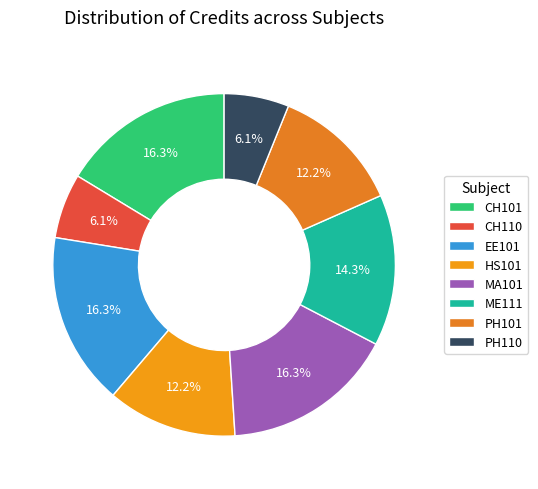

What percentage is NOT represented by EE101?

83.7%